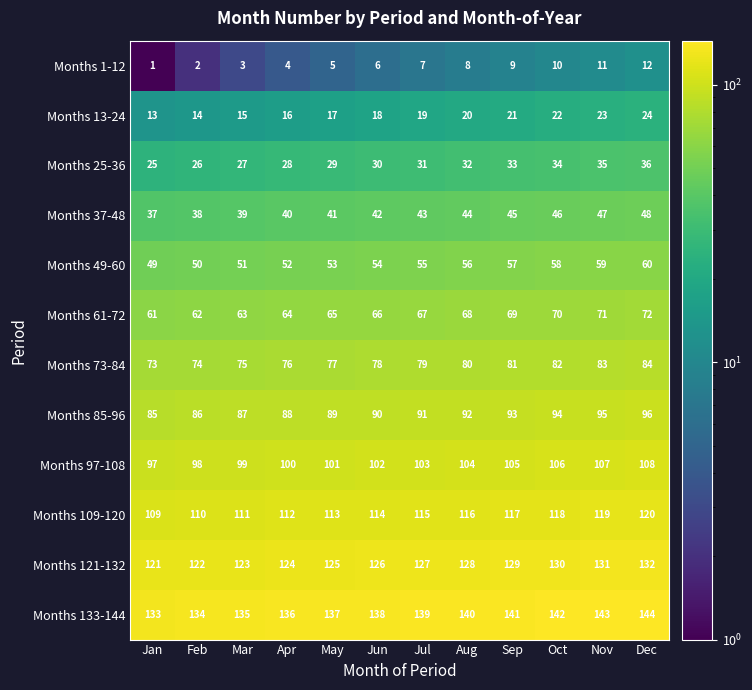

What is the difference between the maximum and minimum values in the Months 1-12 series?

11